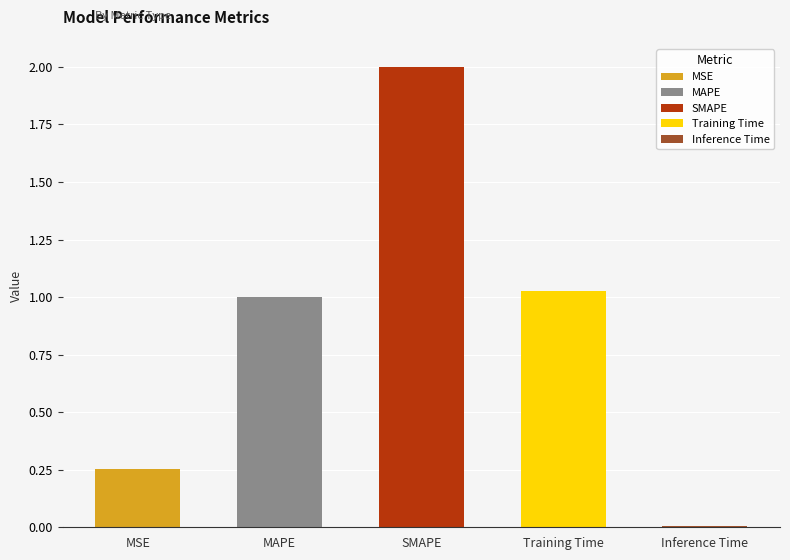

What is the maximum value shown in the chart?

2.0